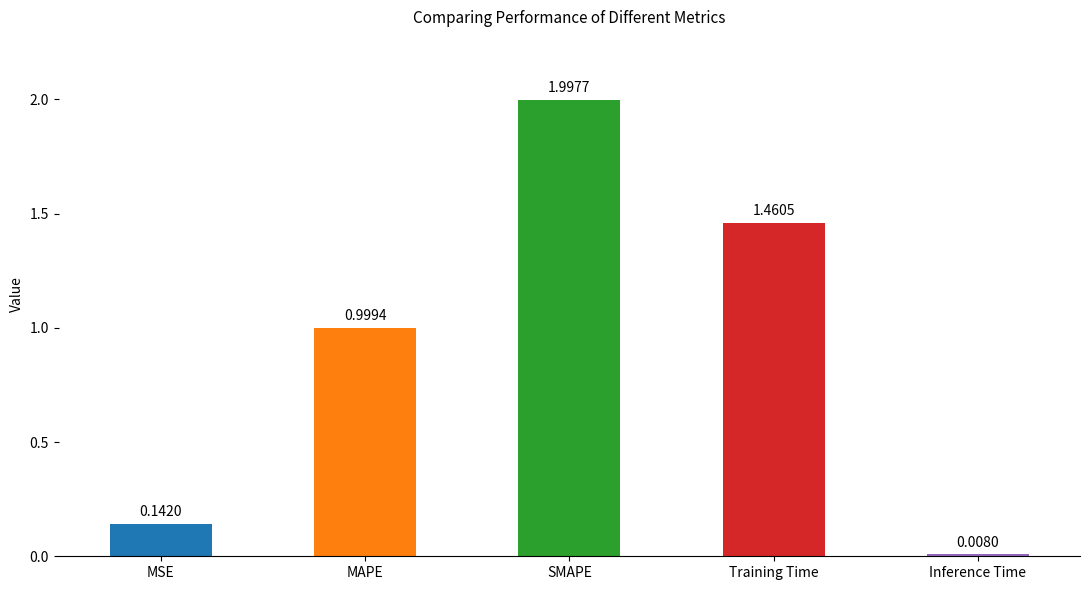

What is the greatest value displayed?

2.0